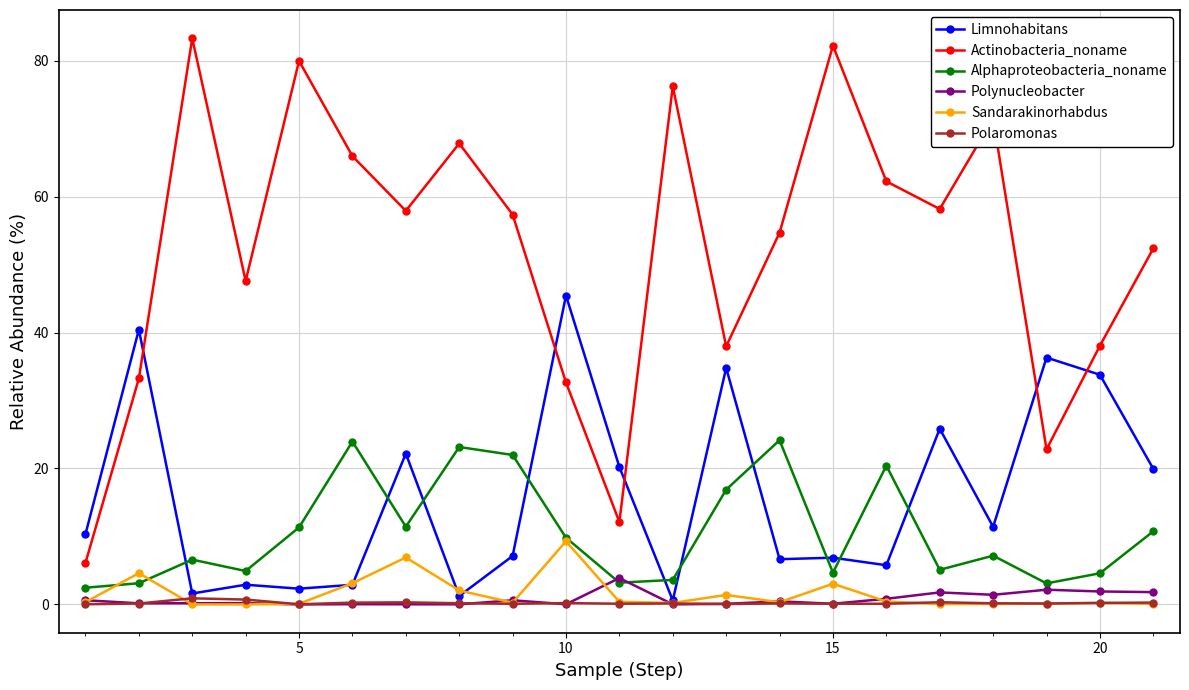

Which series has the widest spread of values?

Actinobacteria_noname